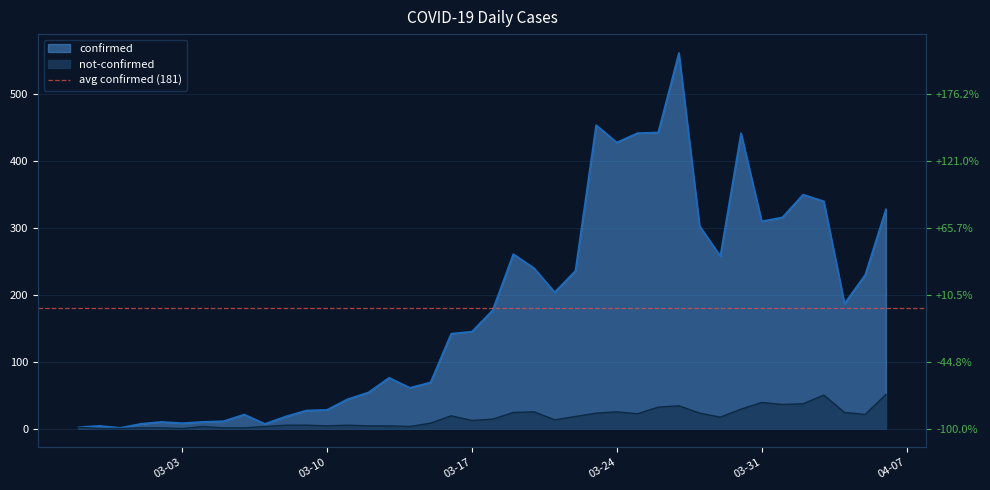

Which label corresponds to the smallest value in the chart?

2020-02-28